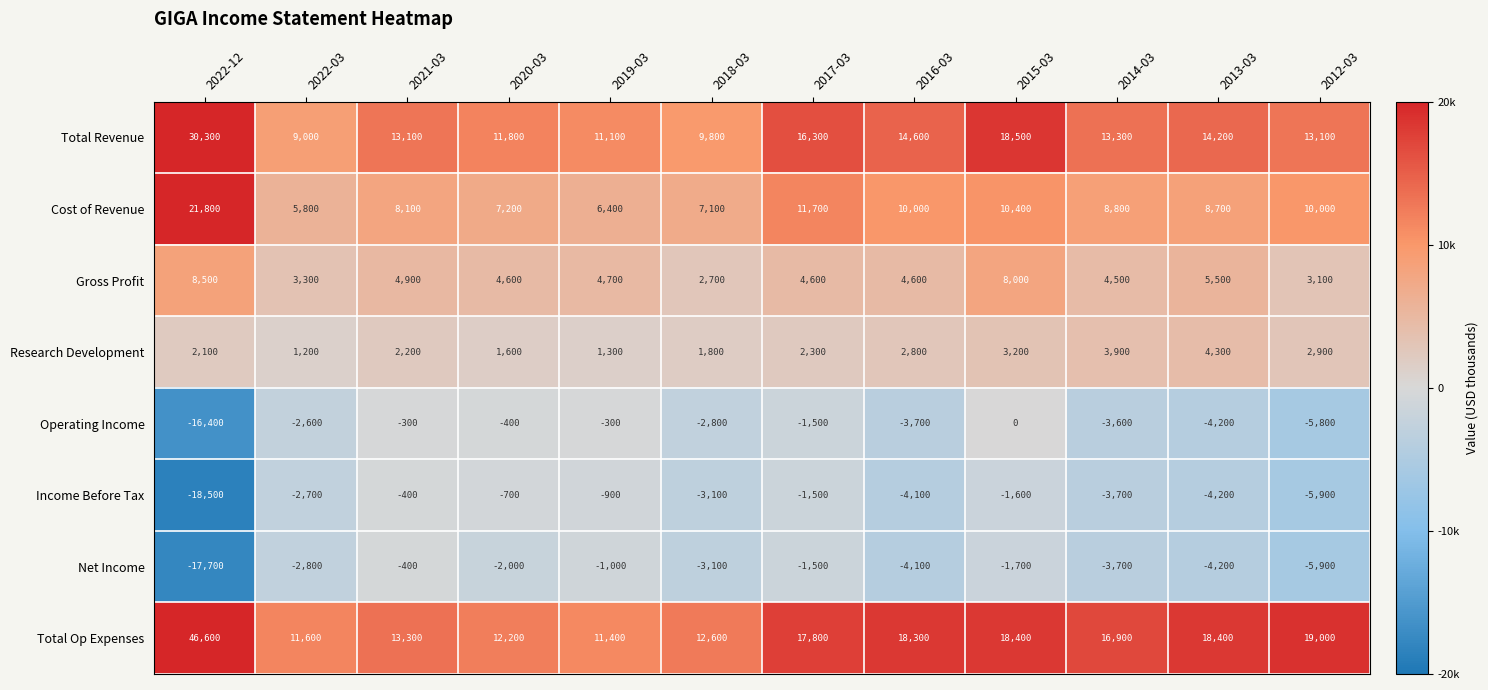

What is the sum of all Research Development values?

29600